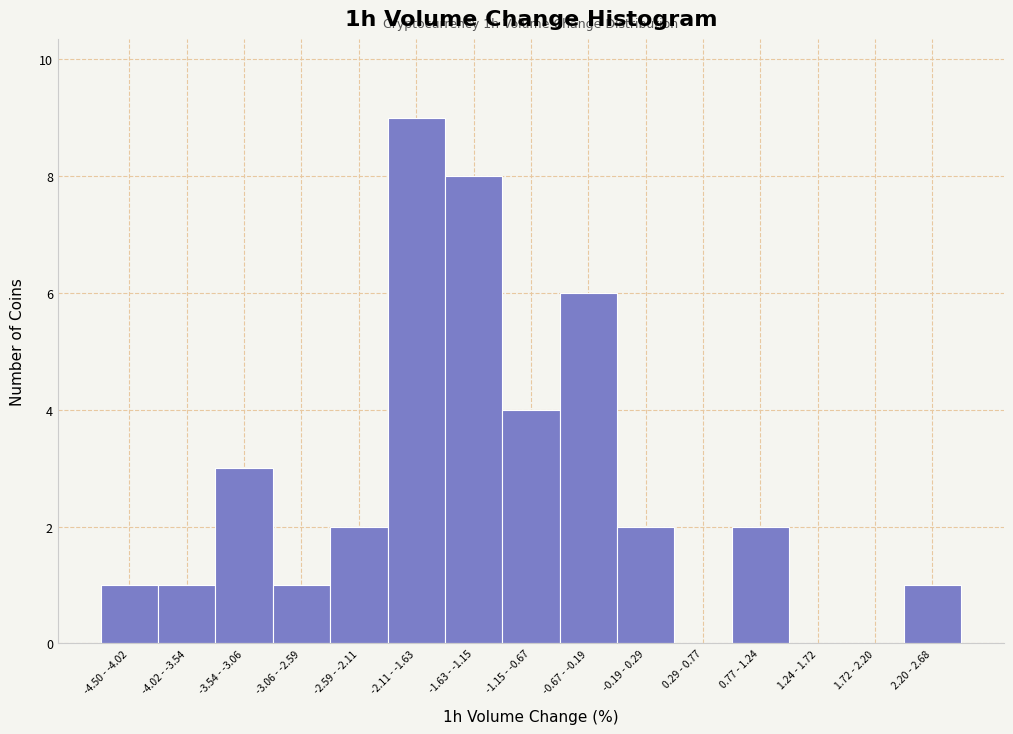

Reading left to right, extract all data points from this chart.

-4.50 - -4.02=1	-4.02 - -3.54=1	-3.54 - -3.06=3	-3.06 - -2.59=1	-2.59 - -2.11=2	-2.11 - -1.63=9	-1.63 - -1.15=8	-1.15 - -0.67=4	-0.67 - -0.19=6	-0.19 - 0.29=2	0.29 - 0.77=0	0.77 - 1.24=2	1.24 - 1.72=0	1.72 - 2.20=0	2.20 - 2.68=1